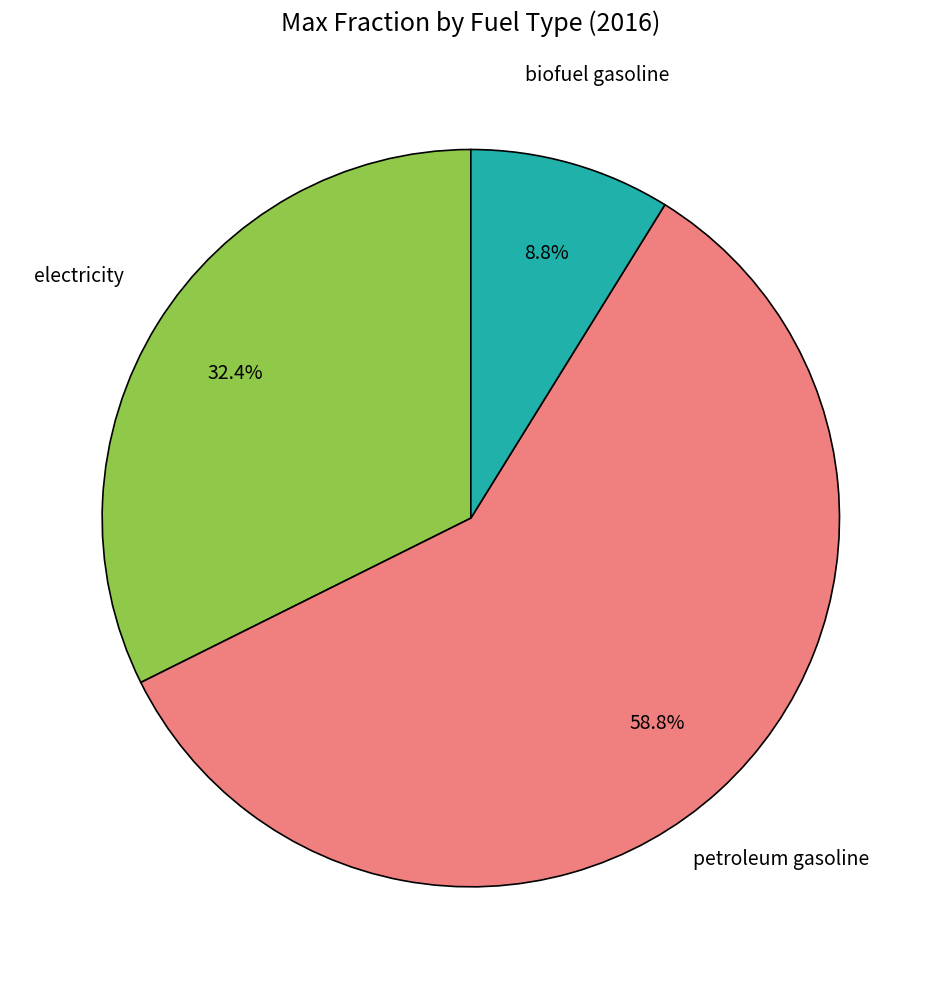

Count the number of slices in the pie.

3